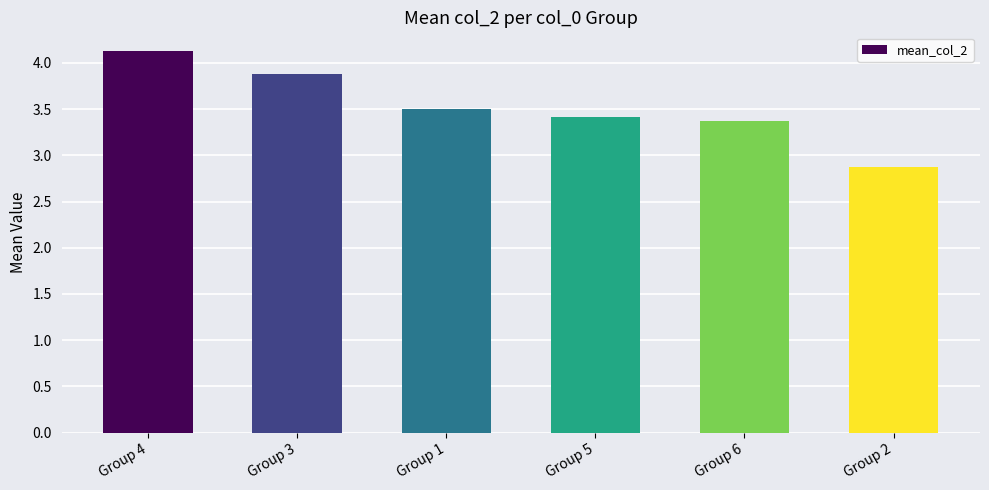

What is the average value?

3.5